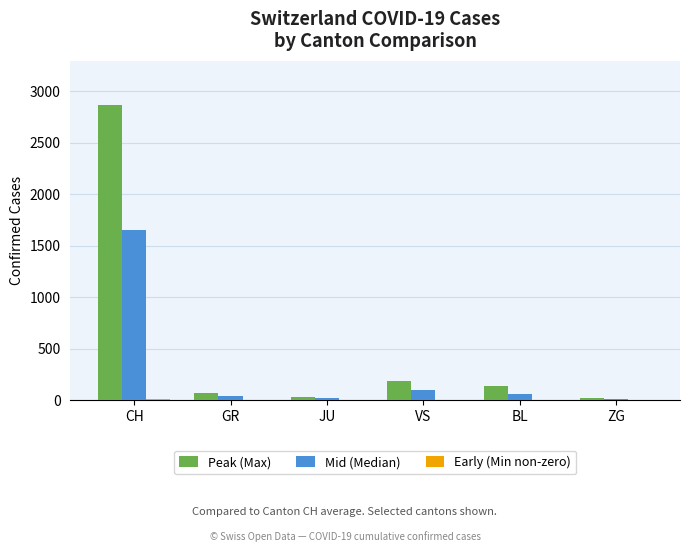

Which series has the largest total across all categories?

Peak (Max)